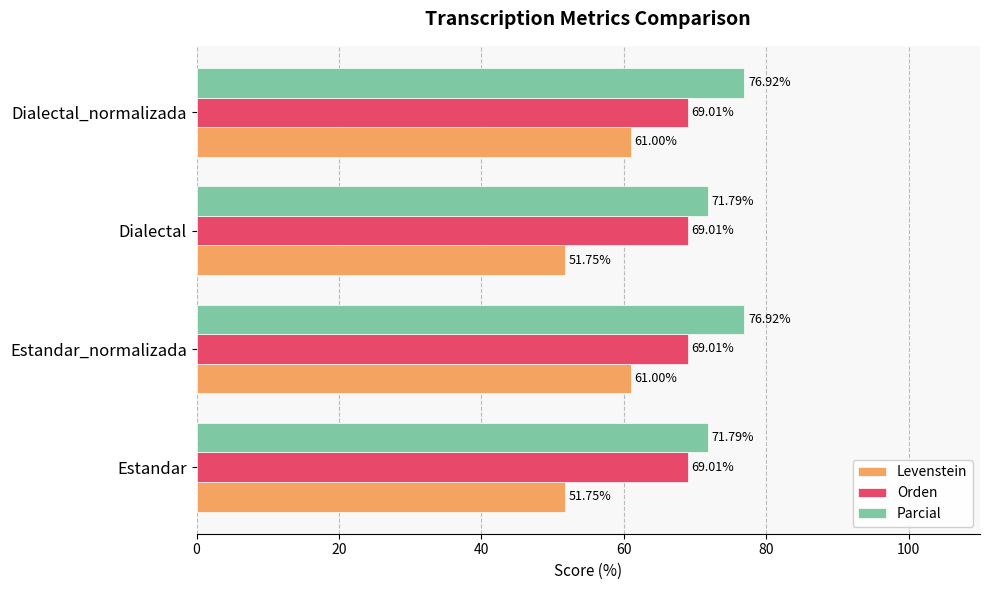

Rank the series by their average value, from highest to lowest.

Parcial, Orden, Levenstein